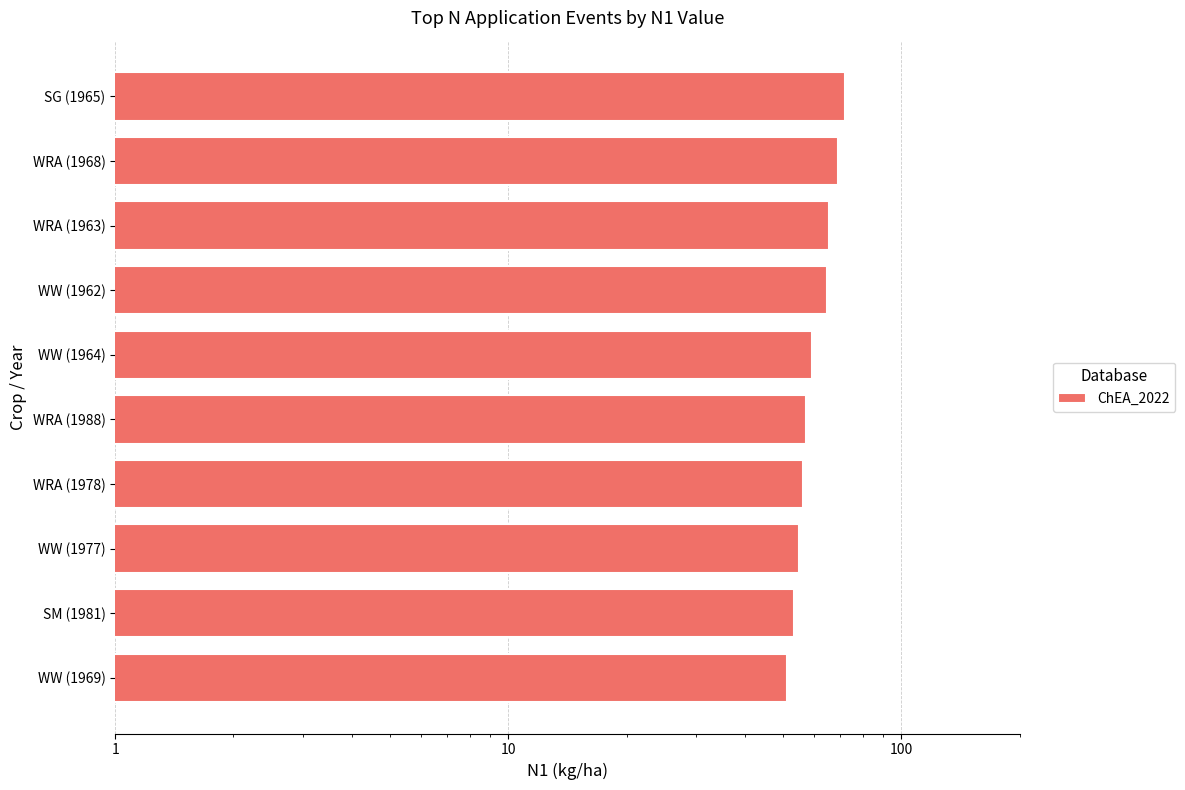

Read the value at SG (1965).

71.8